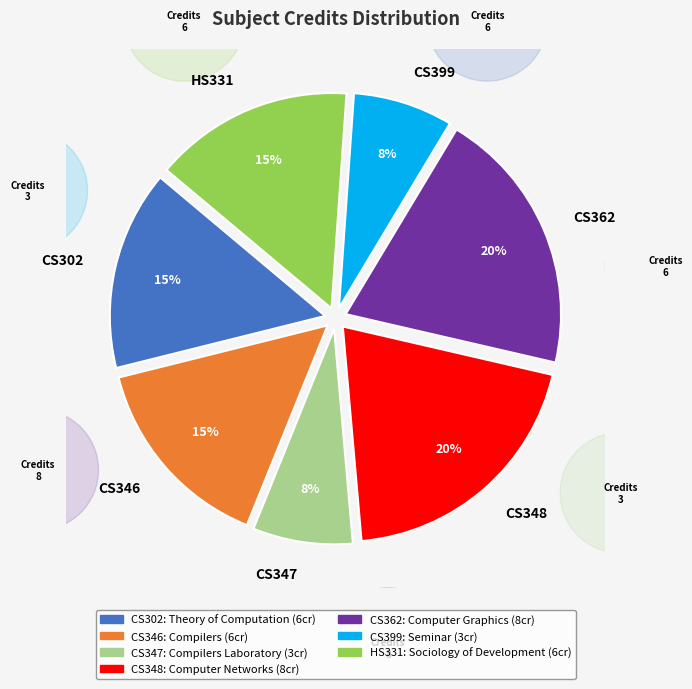

The CS347 slice represents 8% of the pie. True or false?

True